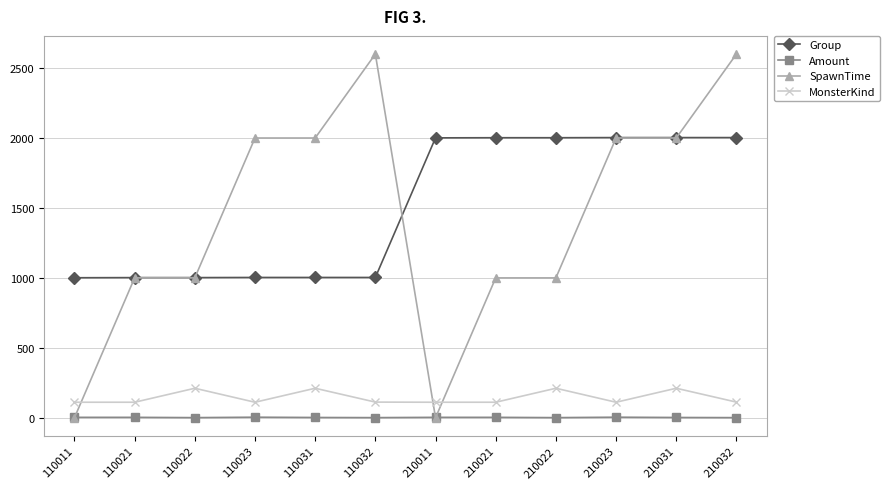

Rank the series by their maximum value, from highest to lowest.

SpawnTime, Group, MonsterKind, Amount